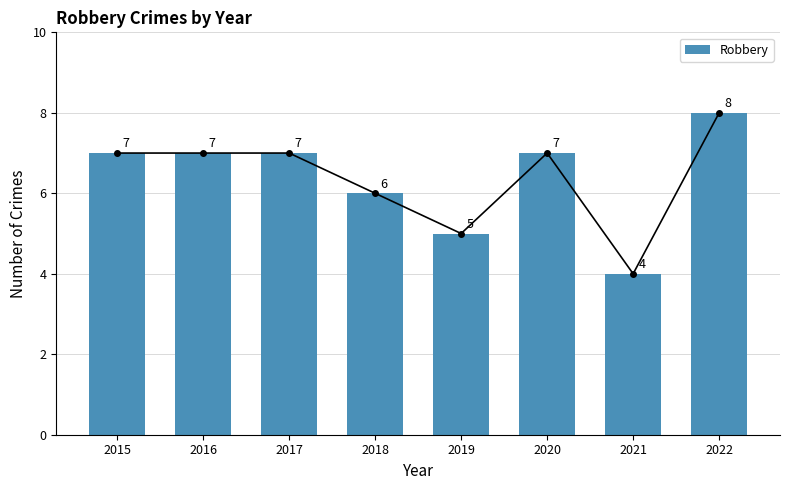

How many values are between 6 and 7?

5